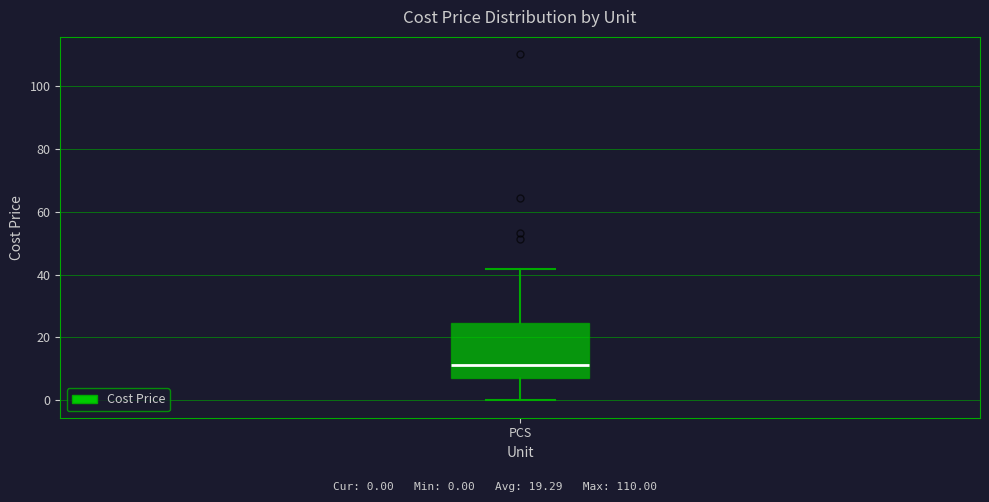

Where is the lower edge of the box for PCS on the y-axis? The values are not printed on the chart, so give them approximately, as read against the axis.

8